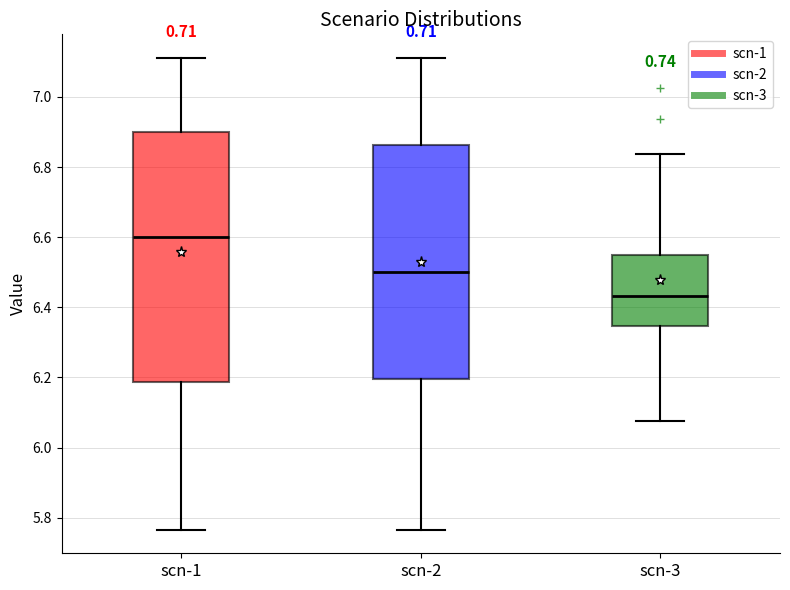

Which box has the highest median line?

scn-1